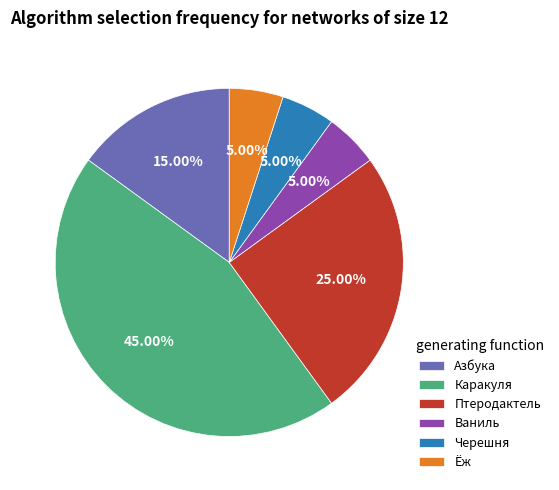

What is the ratio of the value at Ваниль to the value at Птеродактель?

0.2